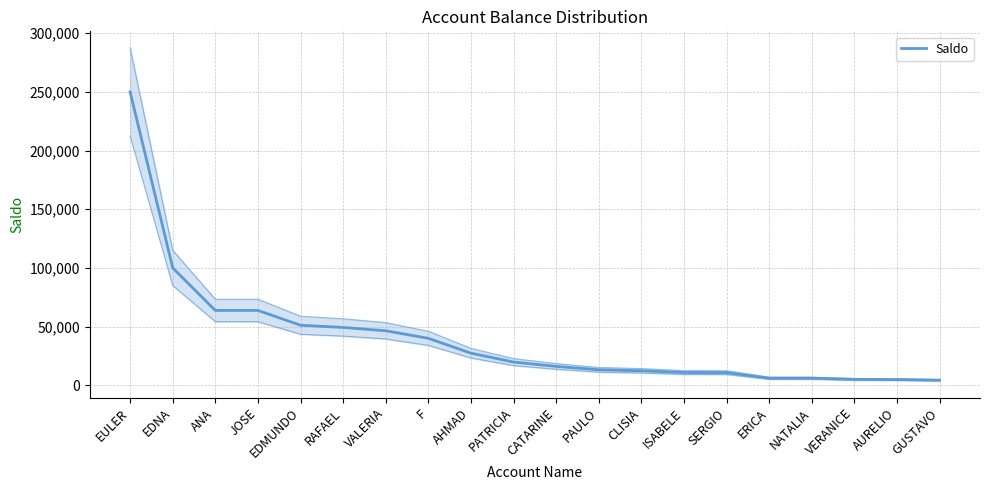

What is the smallest value displayed?

4292.0